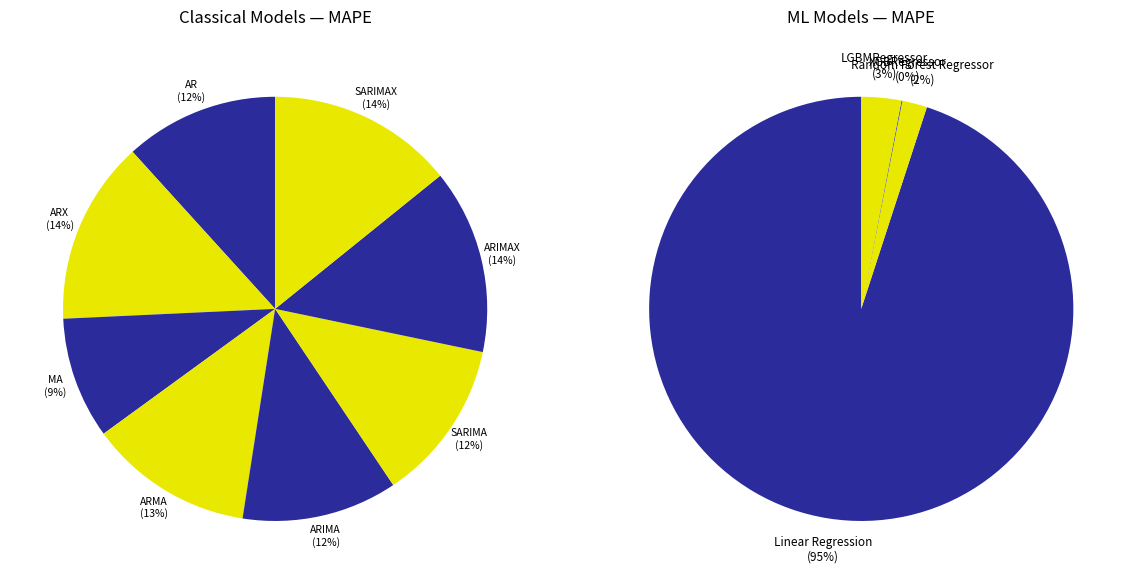

Combined, what portion of the pie is SARIMA and Random Forest Regressor?

10.1%